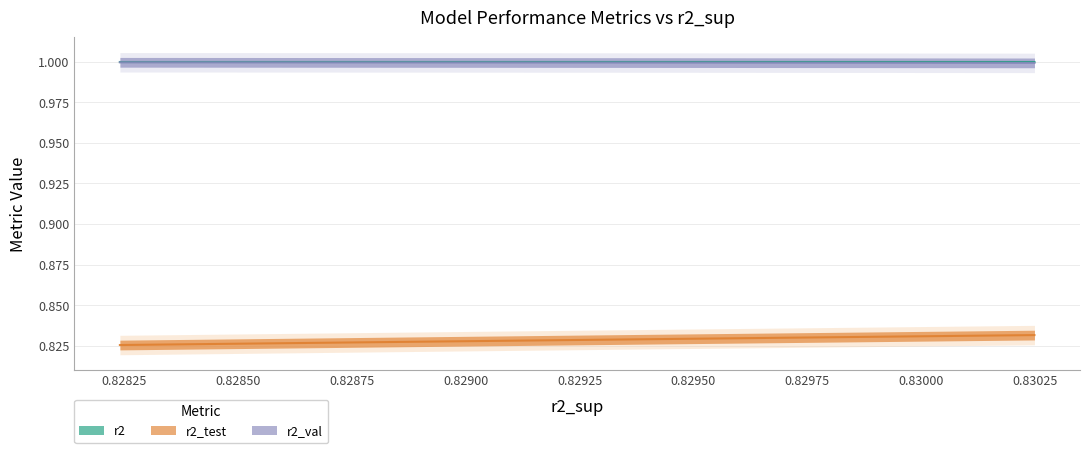

What is the greatest value displayed?

1.0